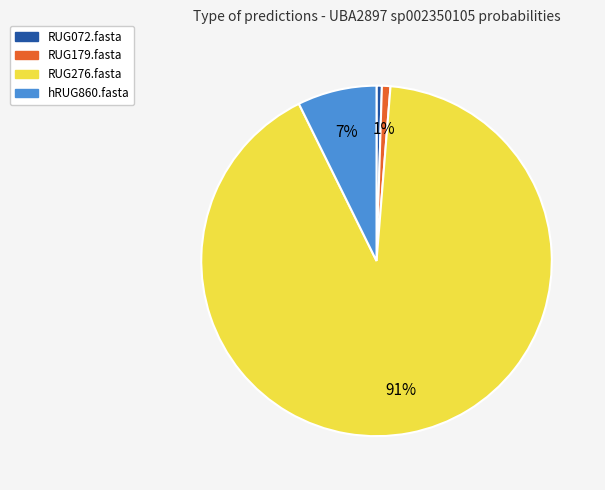

To the nearest percent, what percentage of the pie is RUG179.fasta?

1%